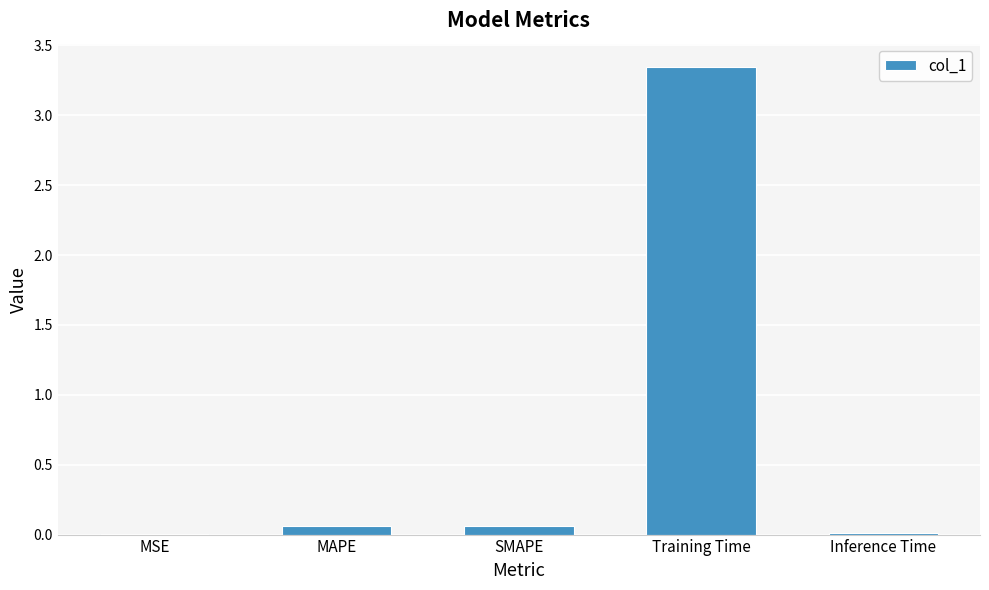

Which label corresponds to the largest value in the chart?

Training Time